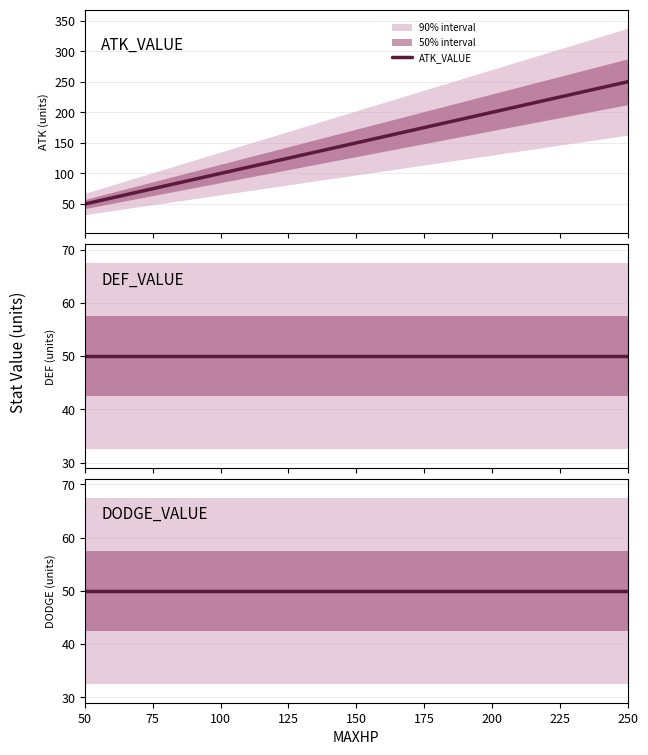

Reading left to right, list all the values displayed in this chart.

ATK_VALUE: 50	150	250
DEF_VALUE: 50	50	50
DODGE_VALUE: 50	50	50